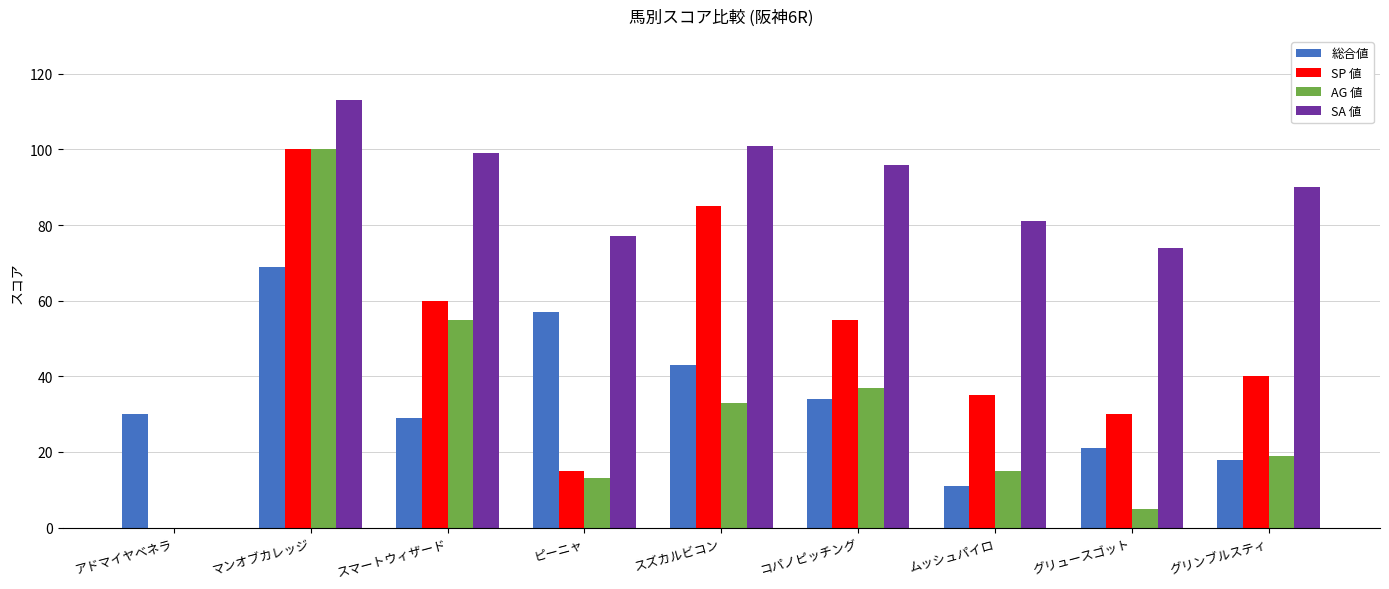

What is the total value across all series at ピーニャ?

162